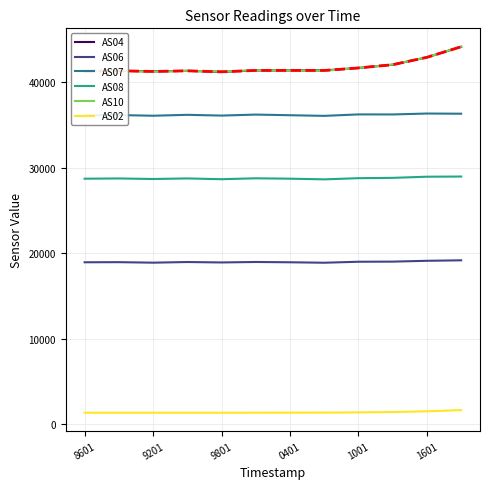

True or false: AS10 and AS08 intersect in this chart.

False